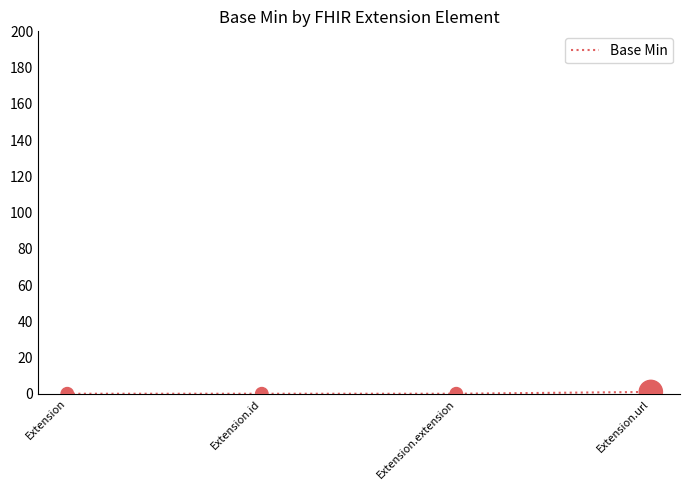

True or false: there are more than 1 points higher than both neighbors.

False